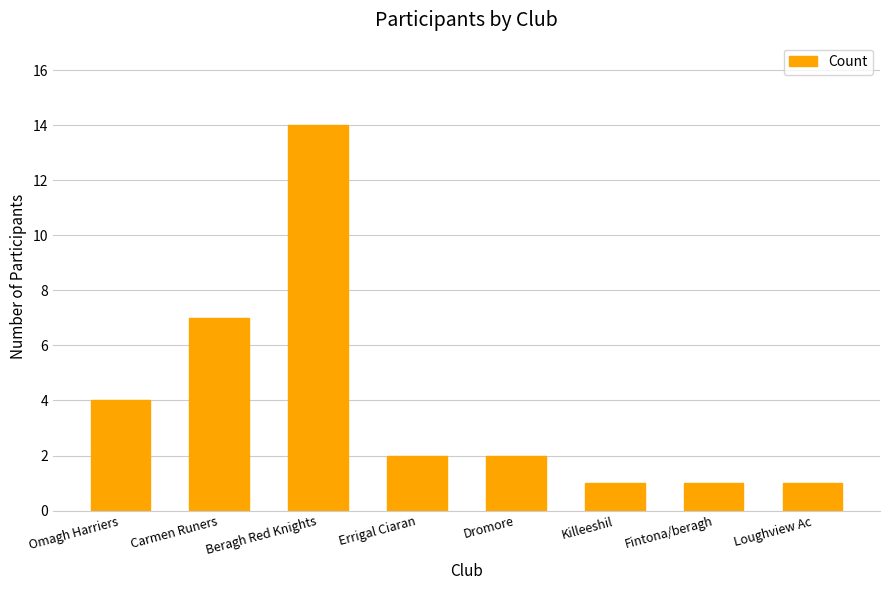

Does the chart contain any negative values?

No